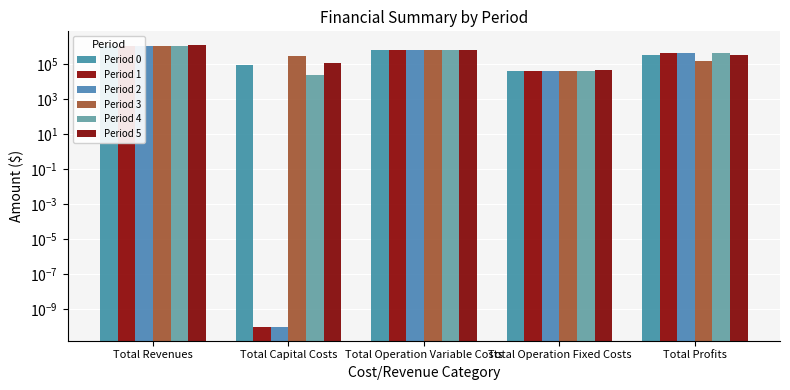

What are all the series names shown in the legend?

Period 0, Period 1, Period 2, Period 3, Period 4, Period 5